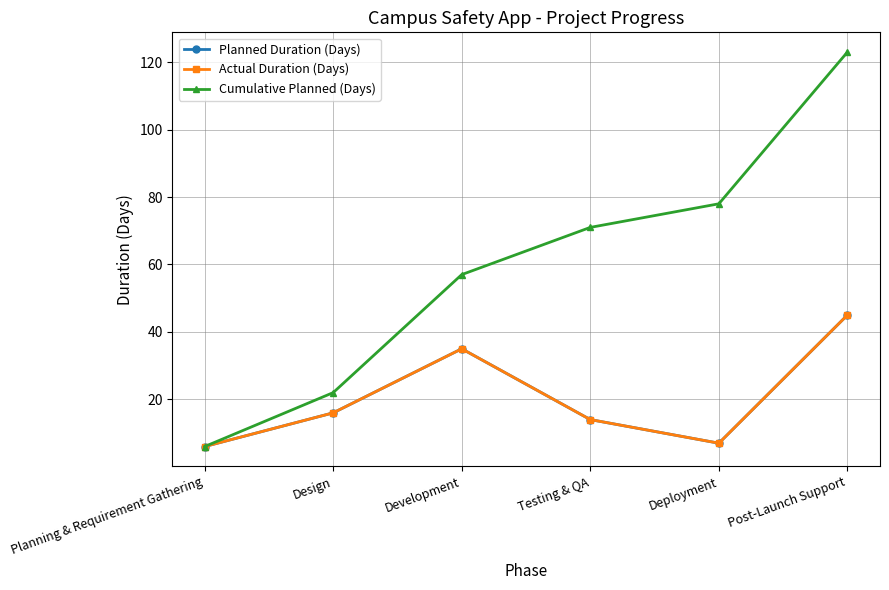

Is this an area chart (filled region under the line)?

No